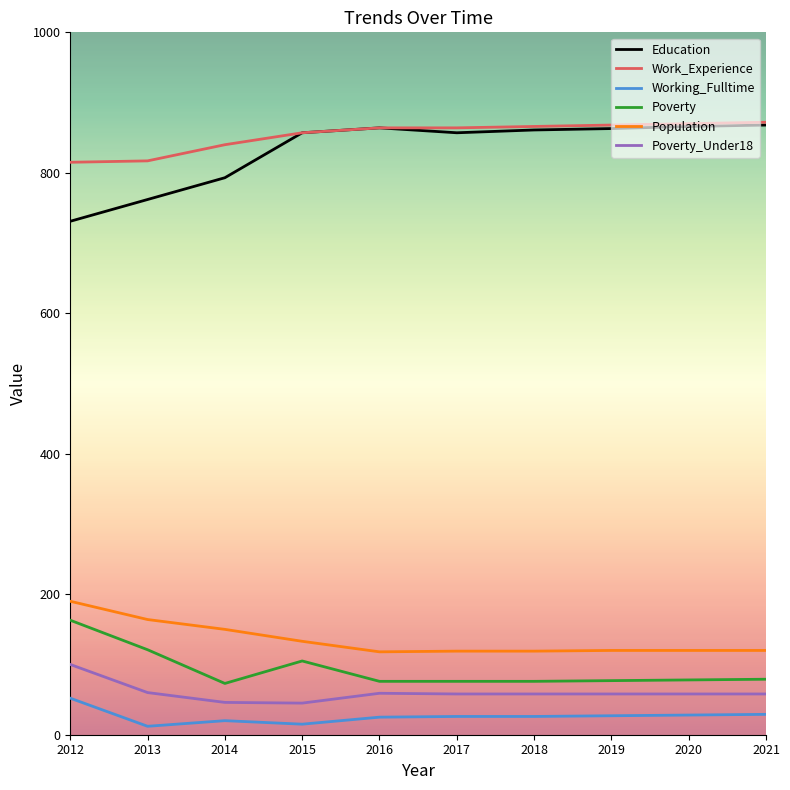

In Education, how many points are lower than both neighbors (excluding endpoints)?

1